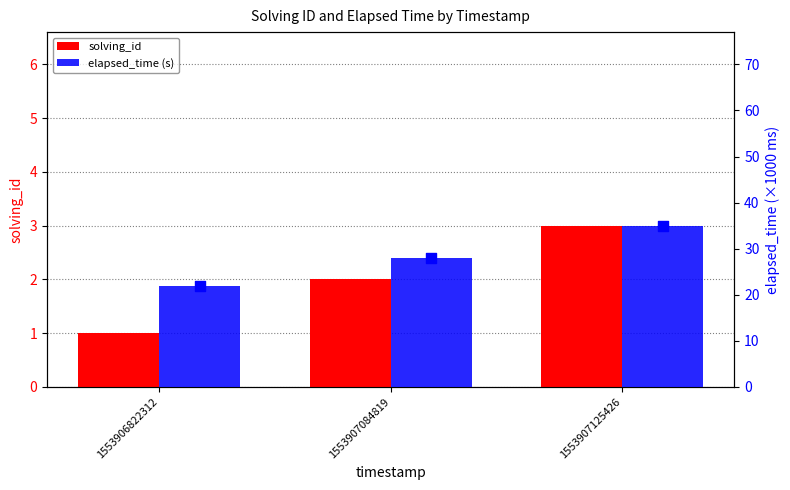

At which category is the sum across all series the highest?

1553907125426